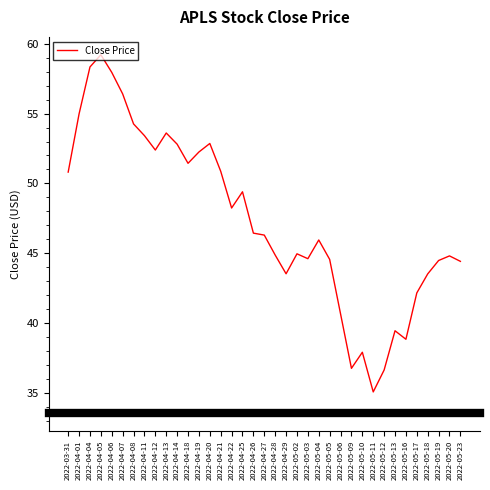

The value at 2022-05-11 is 35.1. True or false?

True